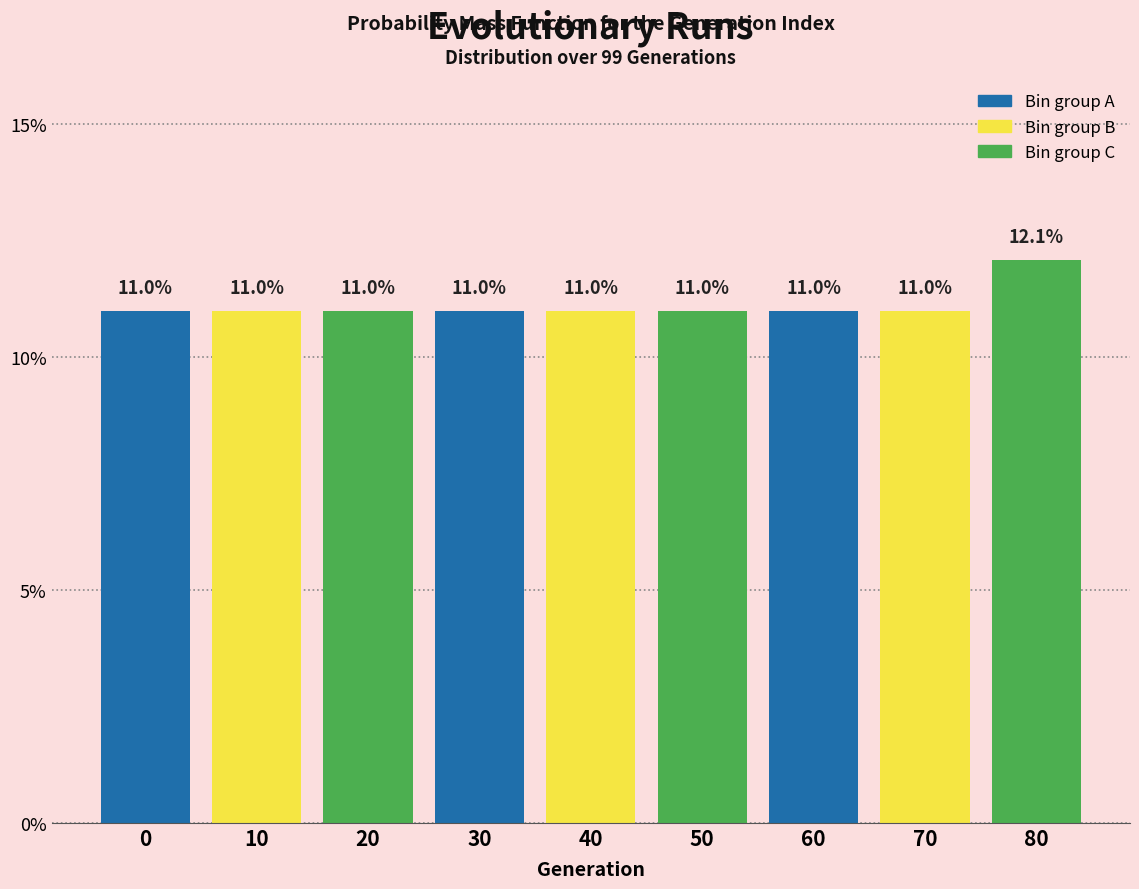

Reading left to right, extract all data points from this chart.

11.0	11.0	11.0	11.0	11.0	11.0	11.0	11.0	12.1